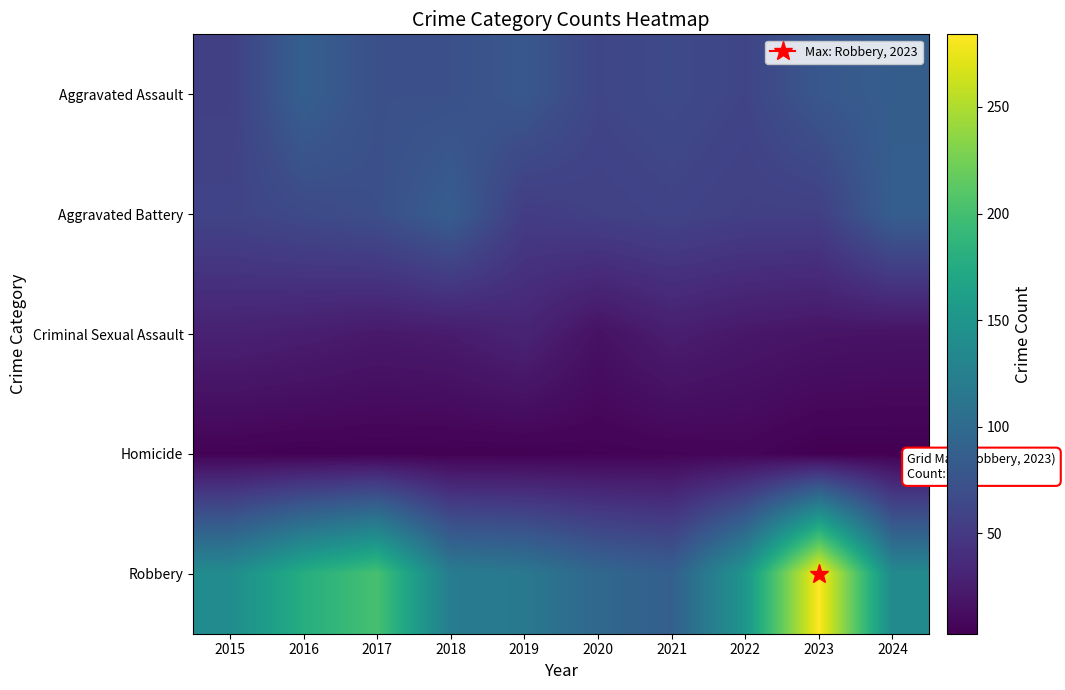

At 2024, list the series in order from largest to smallest.

Robbery, Aggravated Battery, Aggravated Assault, Criminal Sexual Assault, Homicide